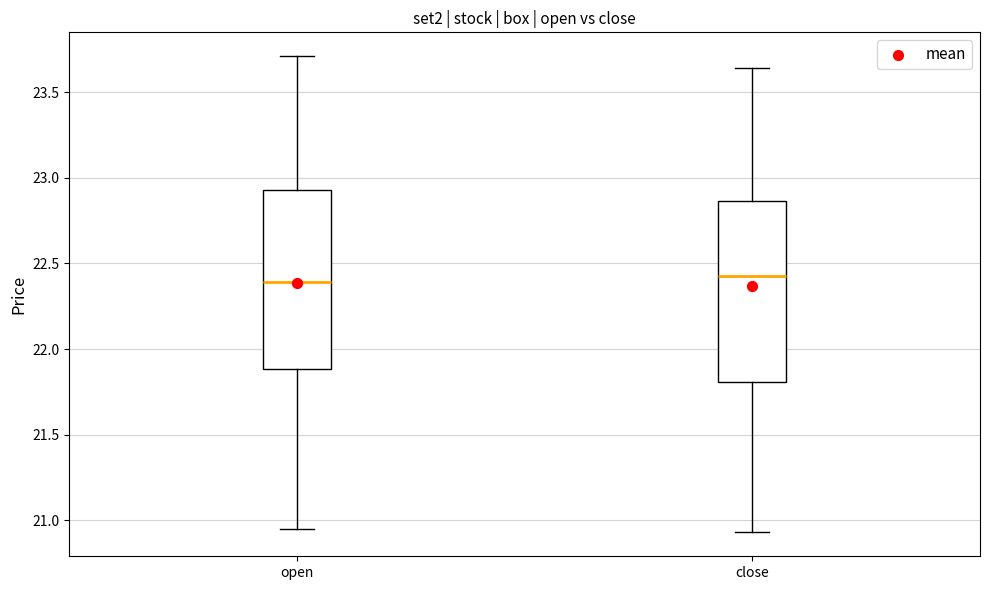

Reading left to right, transcribe this box plot: for each box, give where its median line is, the range the box spans, and where its two whiskers end, as read against the y-axis. The values are not printed on the chart, so give them approximately, as read against the axis.

open: median 22.40, box 21.90 to 22.95, whiskers 20.95 to 23.70
close: median 22.45, box 21.80 to 22.85, whiskers 20.95 to 23.65